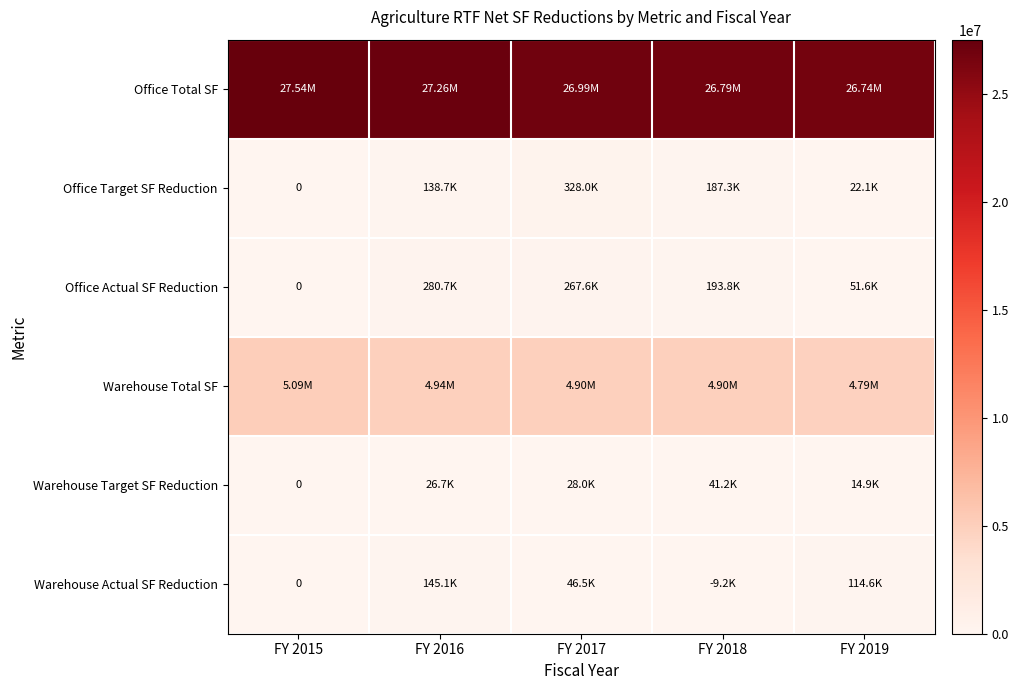

At which label does Office Actual SF Reduction reach its minimum?

FY 2015